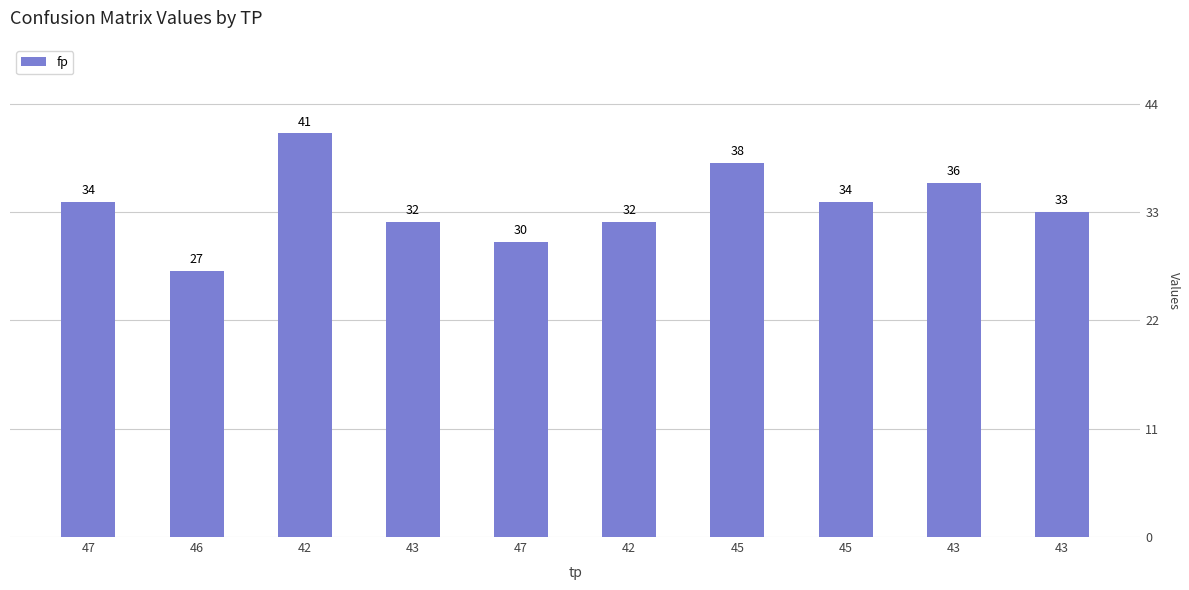

List the labels in order of value, largest first.

42, 45, 43, 47, 45, 43, 43, 42, 47, 46